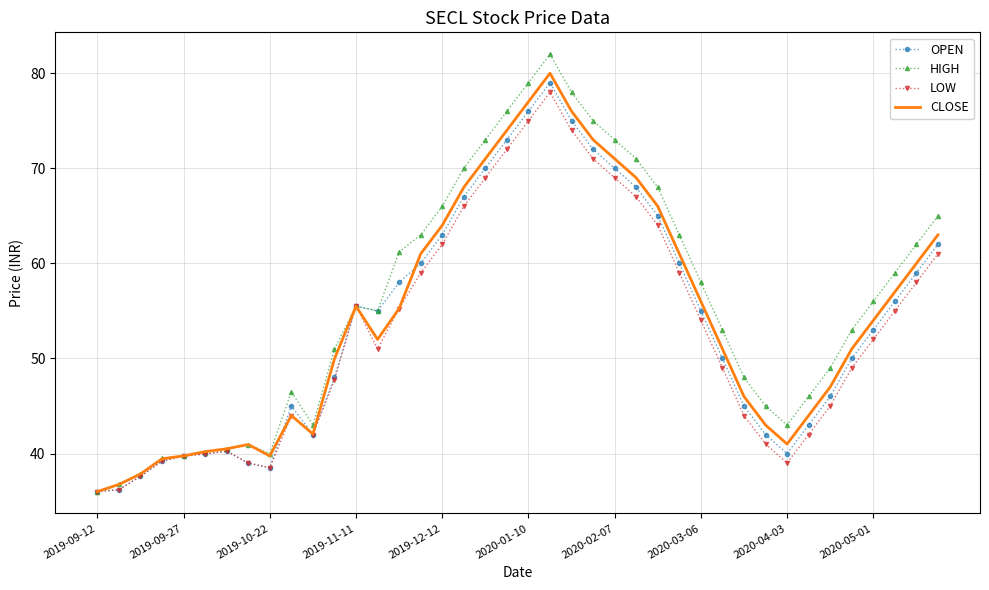

What is the maximum value shown in the chart?

82.0